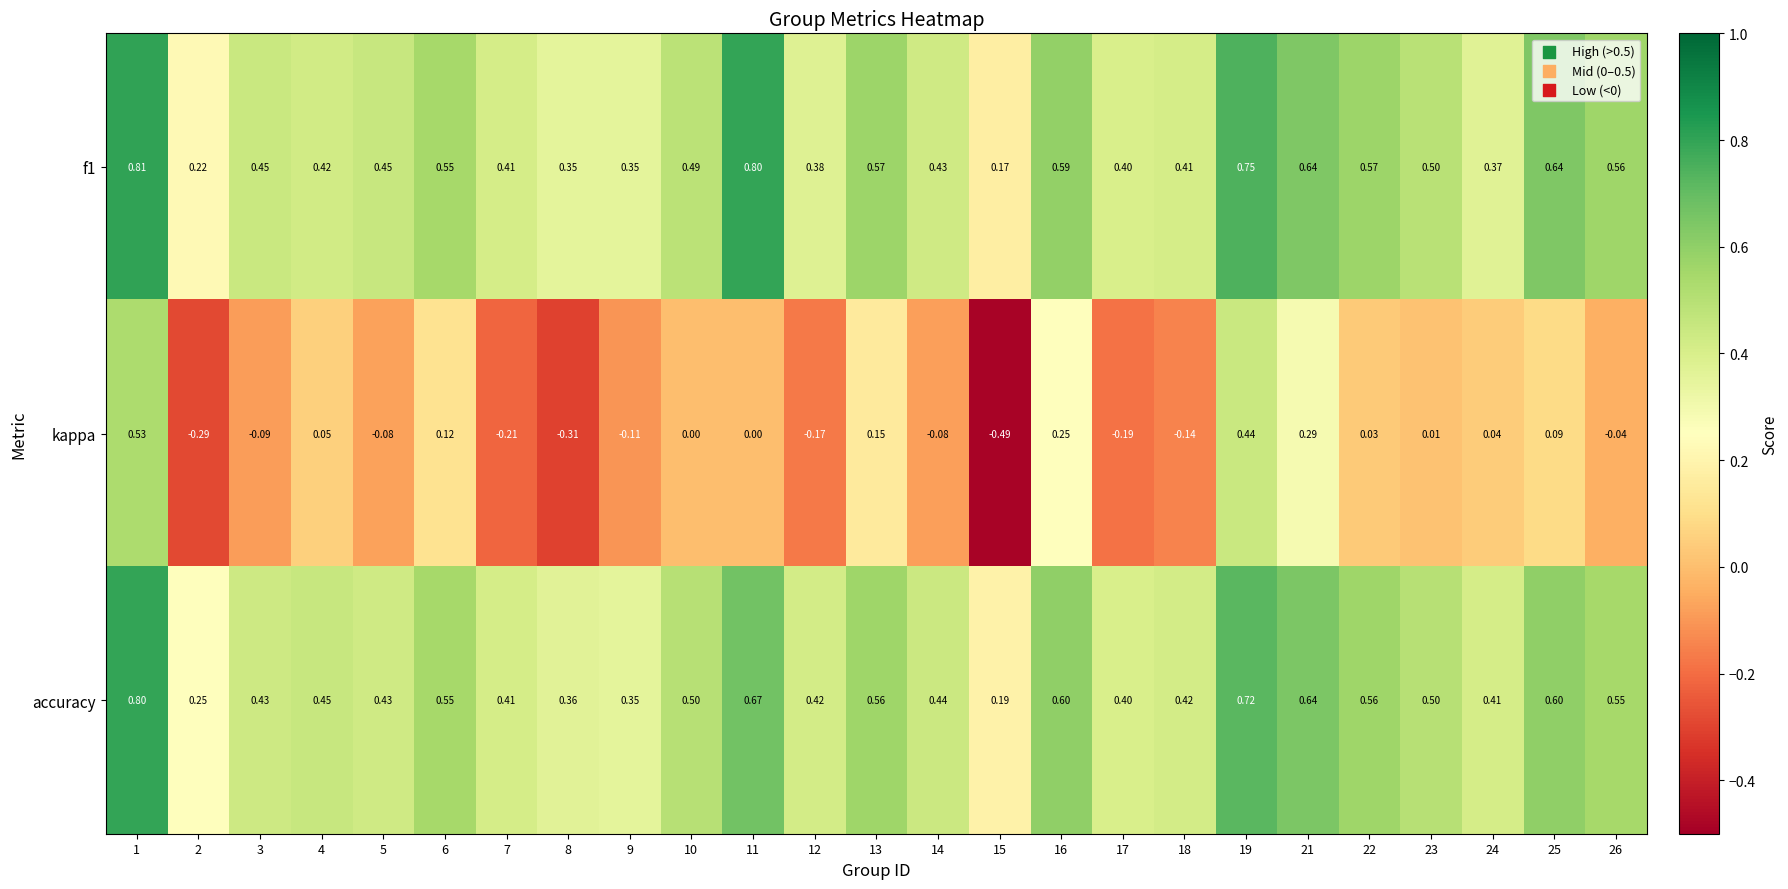

Which series has the largest range (max minus min)?

kappa